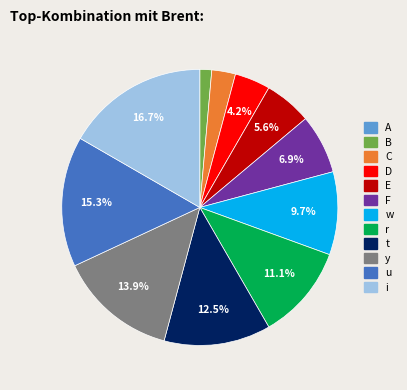

What portion of the pie excludes t?

87.5%